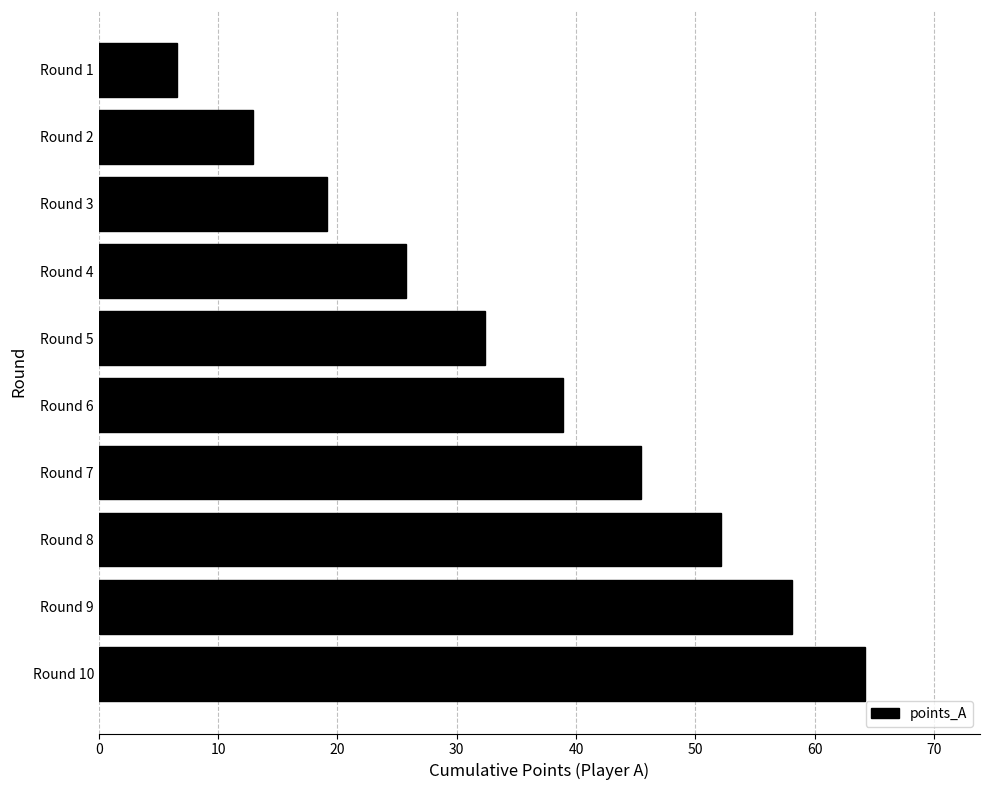

Approximately how many times larger is the value at Round 10 compared to Round 3?

3.4